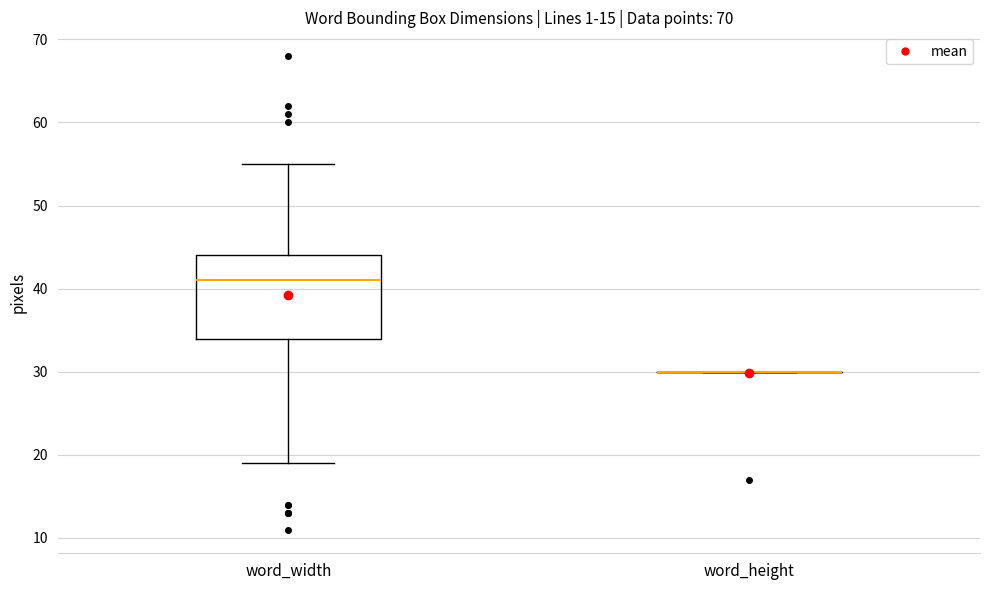

Comparing the boxes themselves (not the whiskers), which one is the tallest?

word_width